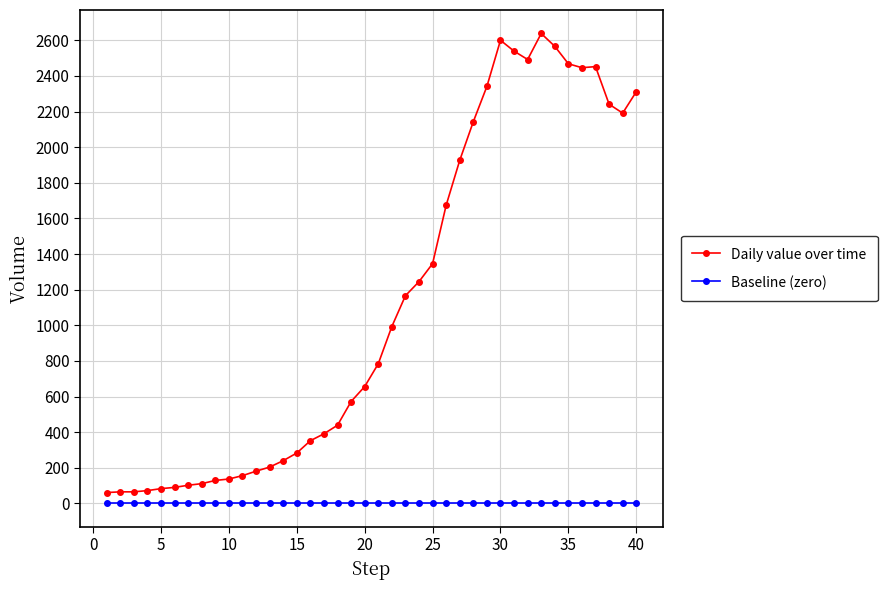

Which series has the largest total across all categories?

Daily value over time